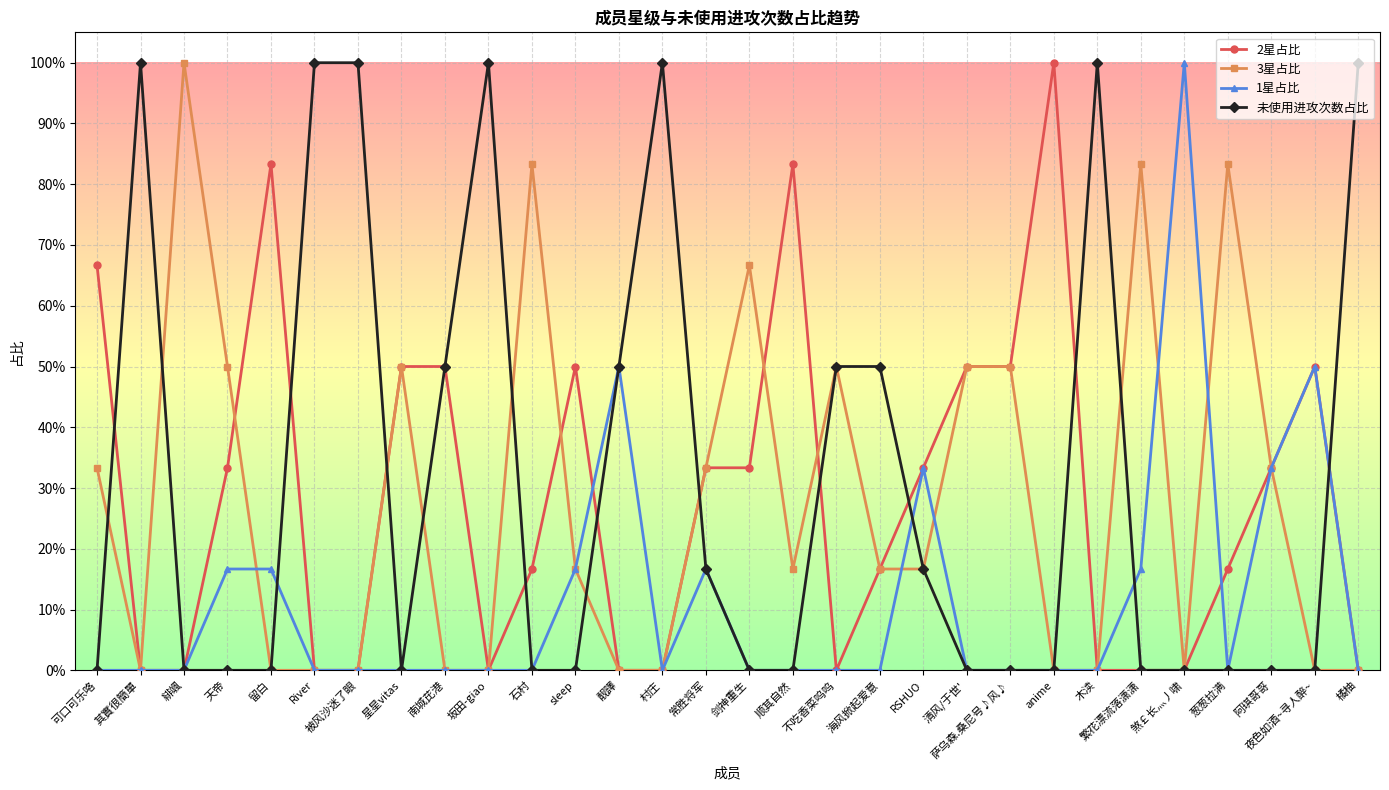

Is this an area chart (filled region under the line)?

No